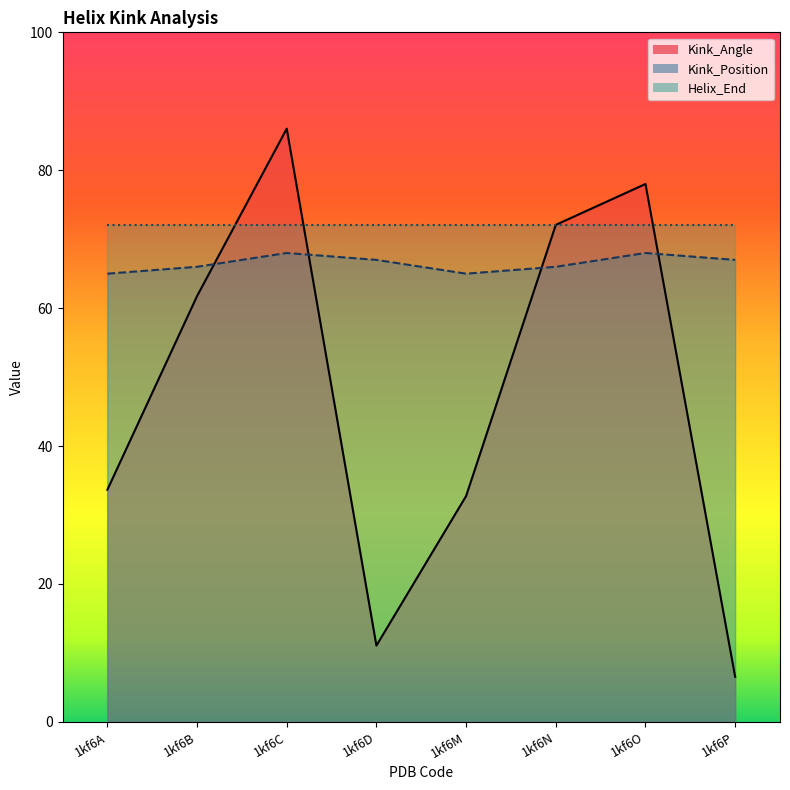

True or false: Kink_Angle and Kink_Position cross at least once.

True